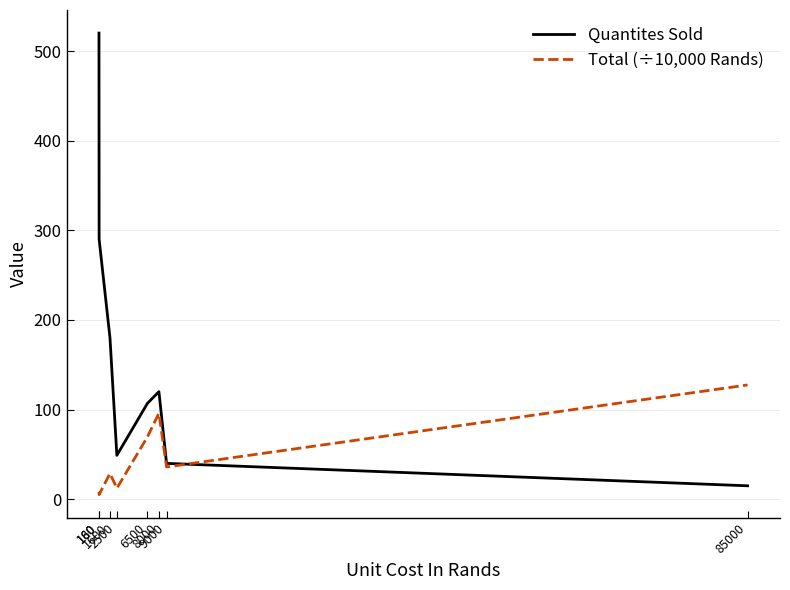

List the series in order of their overall mean, lowest first.

Total (÷10,000 Rands), Quantites Sold